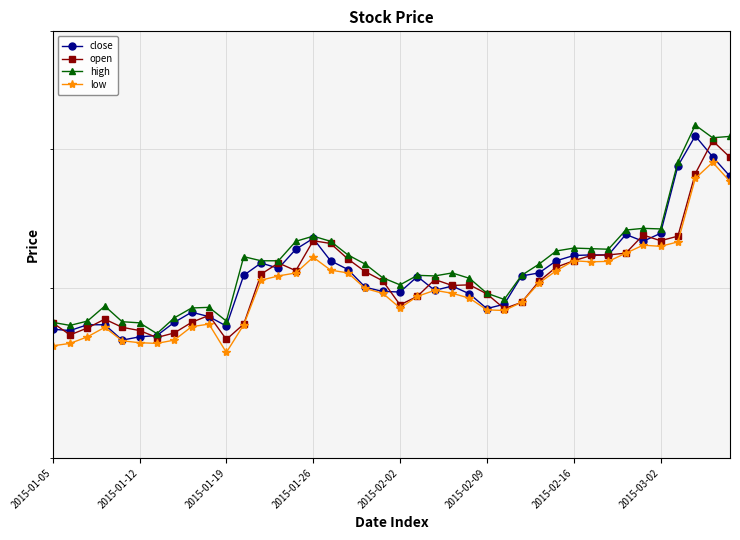

List the series in order of their overall mean, highest first.

high, close, open, low